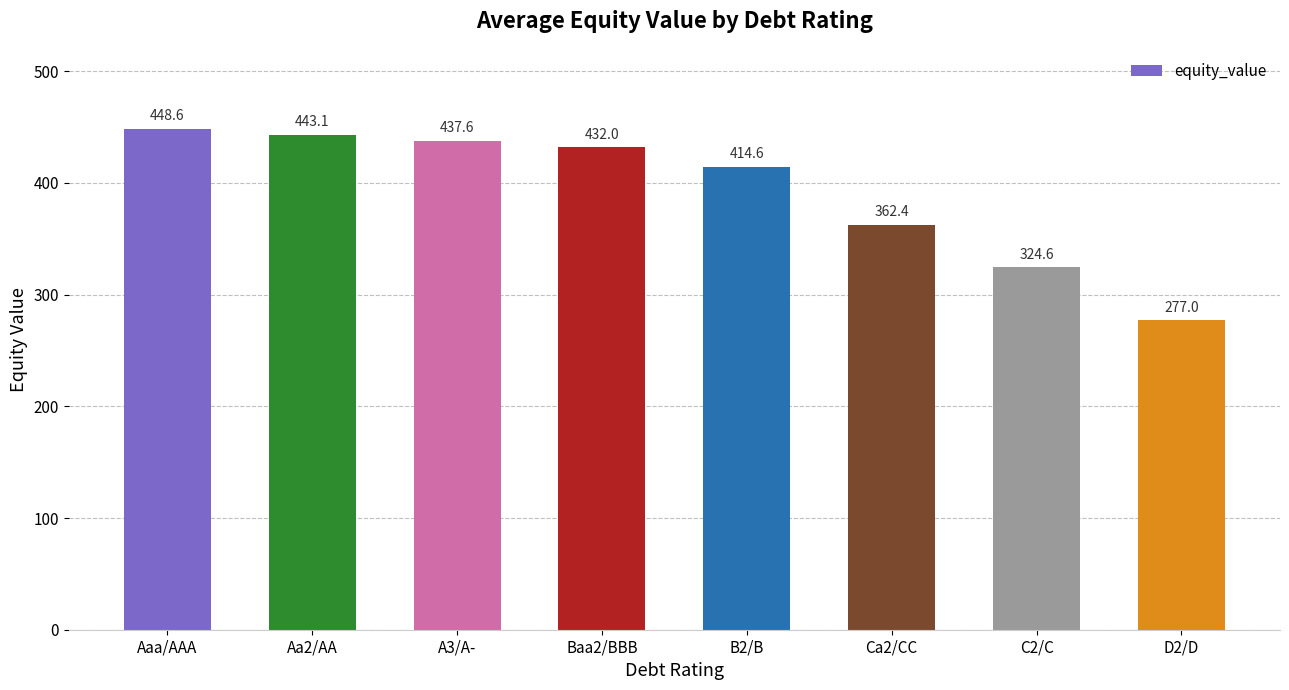

What is the label of the 5th bar from the left?

B2/B